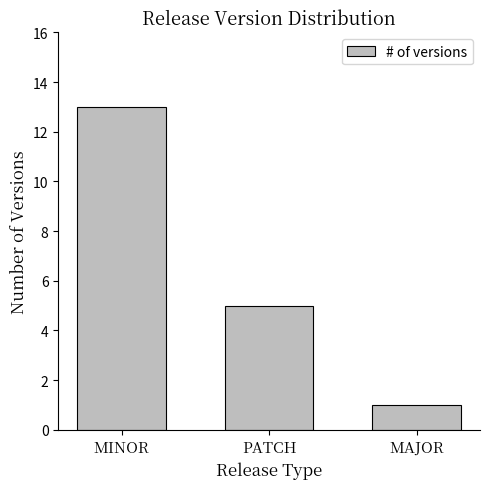

What is the change in value from PATCH to MAJOR?

-4